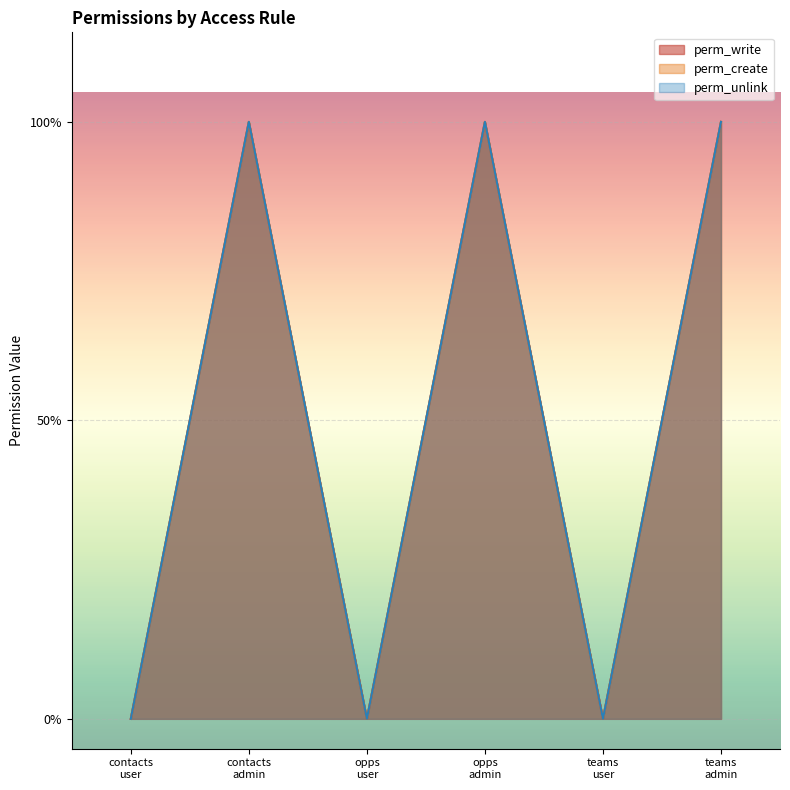

What are all the series names shown in the legend?

perm_write, perm_create, perm_unlink